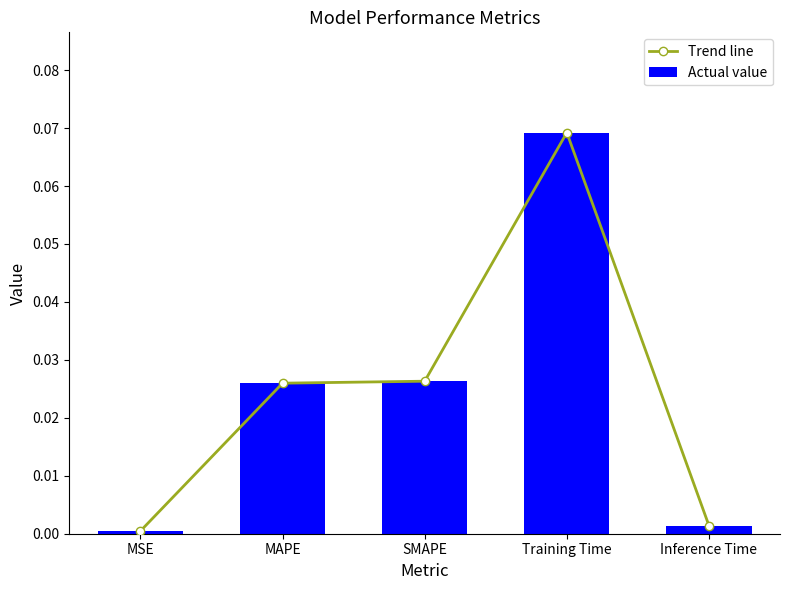

Reading right to left, transcribe all the data shown in this chart.

Trend line: Inference Time=0.0	Training Time=0.1	SMAPE=0.0	MAPE=0.0	MSE=0.0
Actual value: Inference Time=0.0	Training Time=0.1	SMAPE=0.0	MAPE=0.0	MSE=0.0